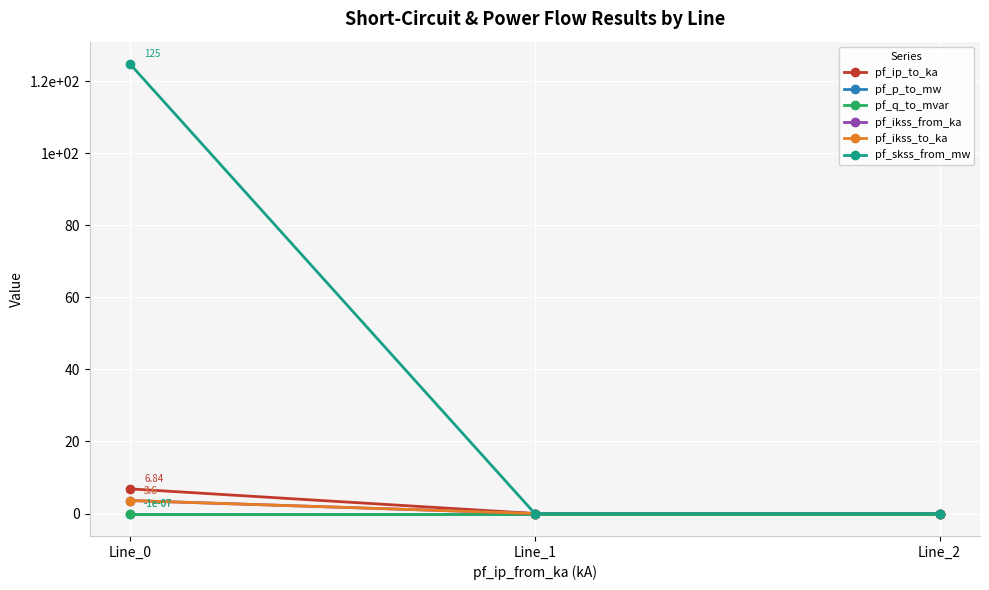

At which label is pf_ikss_from_ka closest to 1?

Line_1